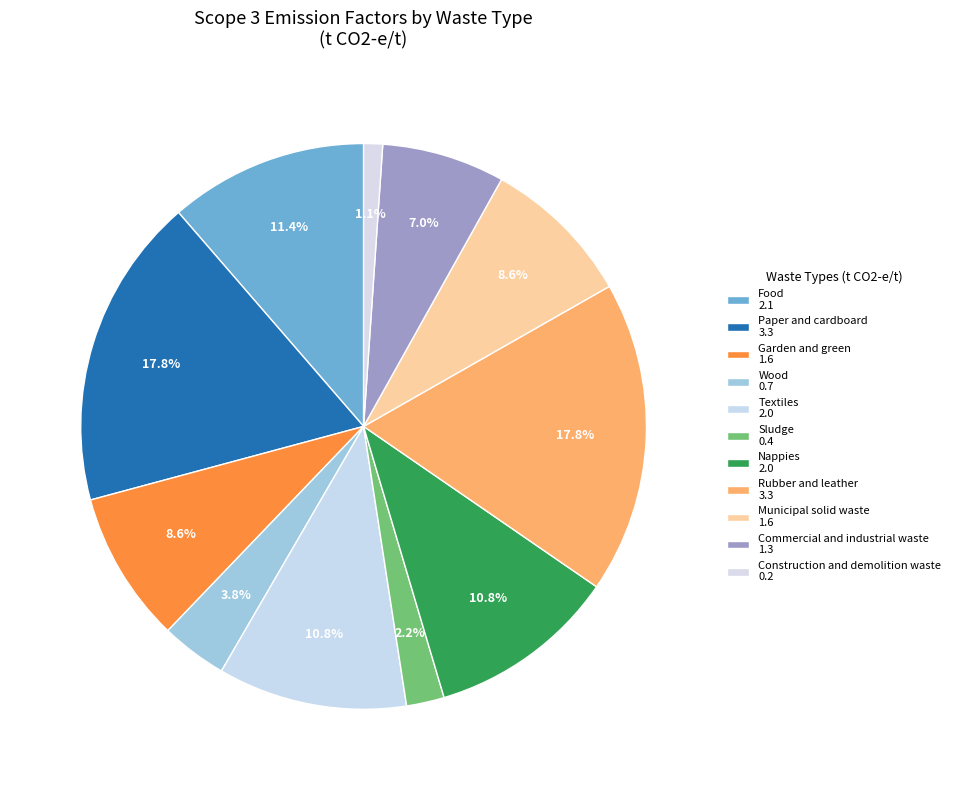

Does any single category account for the majority?

No